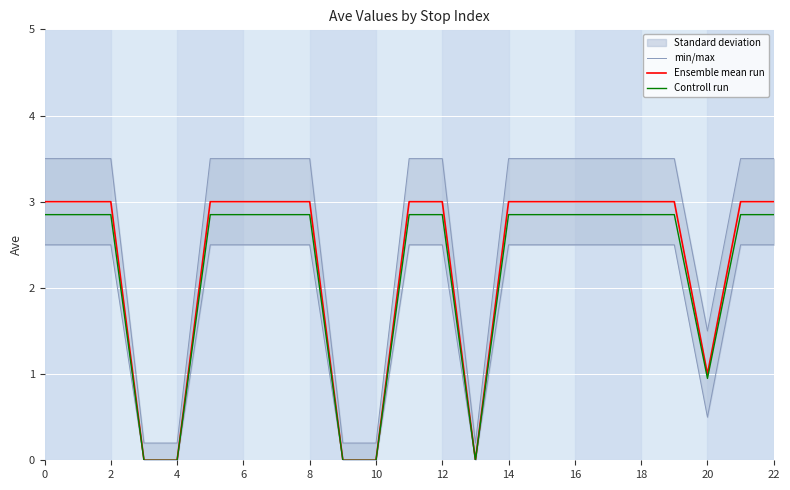

Is it true that Controll run equals 0.9 at 20?

True